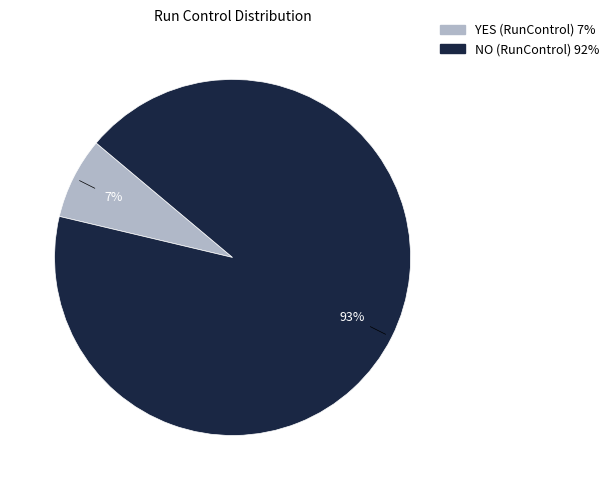

Is the sum of YES (RunControl) and NO (RunControl) greater than half?

Yes